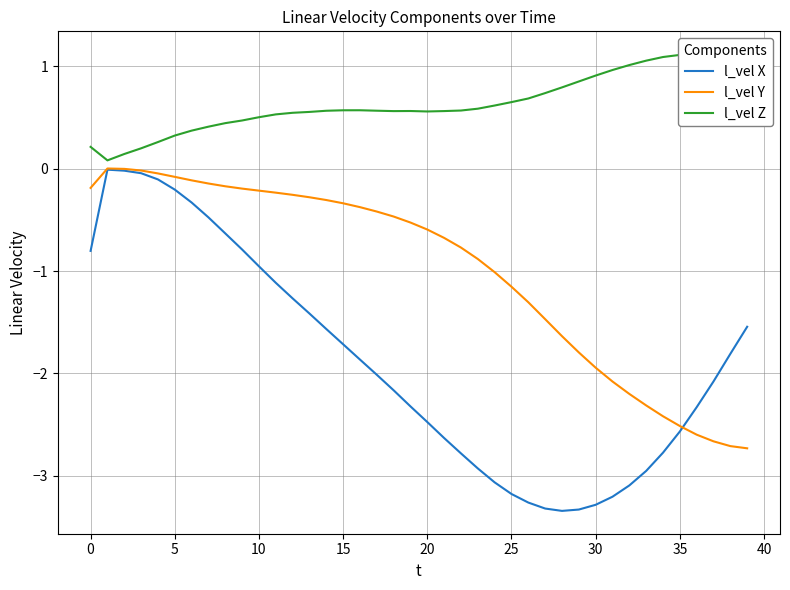

Which series has the largest total across all categories?

l_vel Z